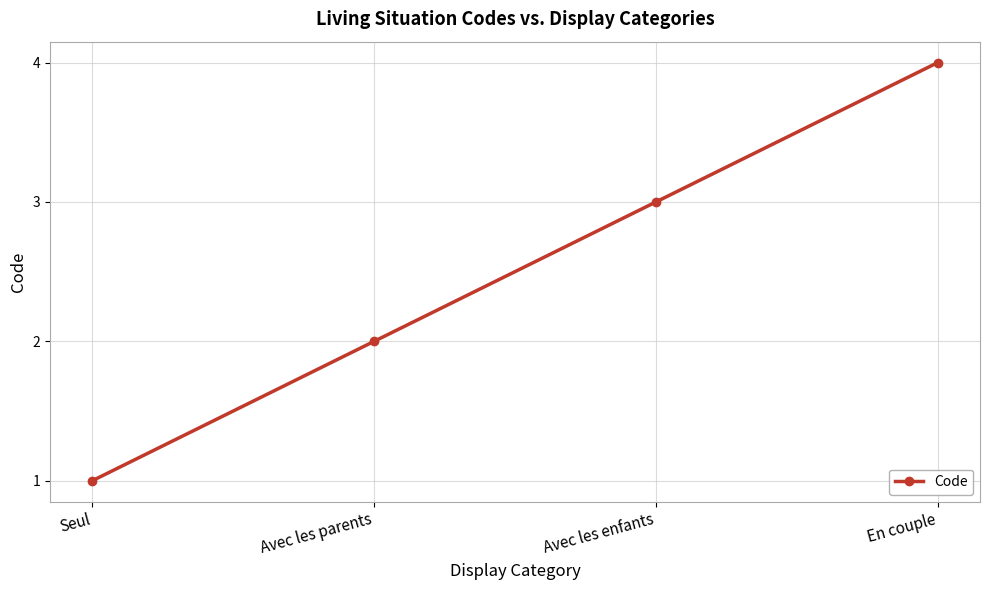

What is the difference between the maximum and minimum values?

3